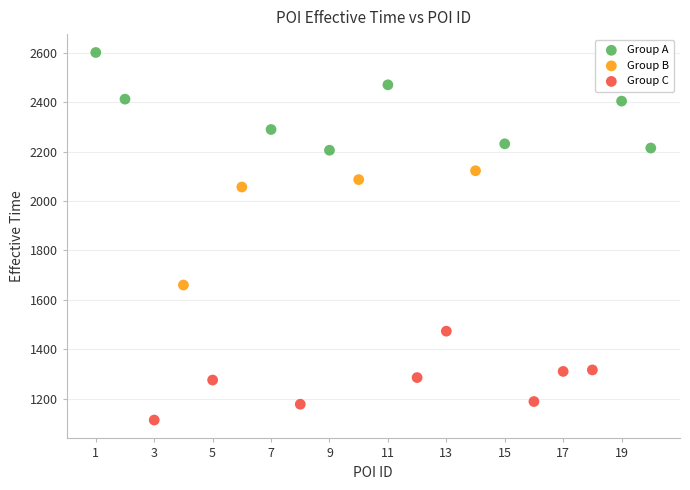

What are all the series names shown in the legend?

Group A, Group B, Group C